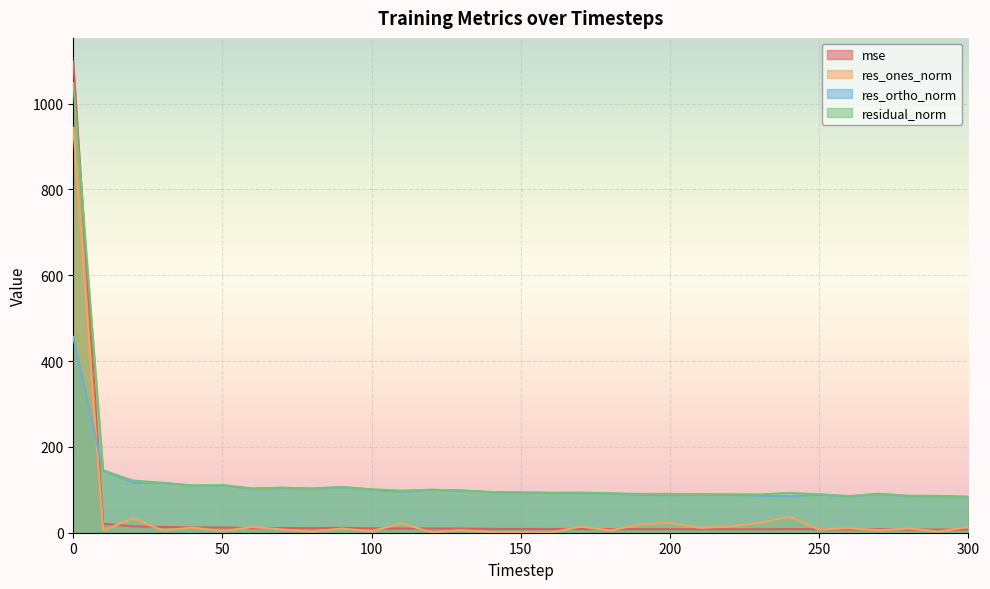

Reading right to left, what are all the values shown in this chart?

mse: 300=7.1	290=7.3	280=7.4	270=8.2	260=7.3	250=8.0	240=8.6	230=8.0	220=8.1	210=8.1	200=8.2	190=8.2	180=8.4	170=8.8	160=8.6	150=8.8	140=9.0	130=9.7	120=10.0	110=9.6	100=10.2	90=11.3	80=10.6	70=11.0	60=10.7	50=12.3	40=12.1	30=13.5	20=14.8	10=21.1	0=1098.2
res_ones_norm: 300=13.1	290=2.8	280=10.0	270=5.6	260=10.6	250=7.6	240=37.5	230=22.6	220=14.6	210=11.2	200=23.1	190=19.7	180=5.2	170=14.3	160=0.3	150=1.2	140=1.6	130=5.9	120=1.1	110=22.0	100=3.4	90=9.9	80=2.7	70=7.5	60=13.5	50=3.7	40=11.9	30=5.2	20=33.2	10=5.3	0=943.4
res_ortho_norm: 300=83.0	290=85.6	280=85.5	270=90.6	260=84.7	250=89.1	240=85.0	230=86.3	220=88.7	210=89.1	200=87.6	190=88.4	180=91.7	170=92.5	160=92.9	150=93.9	140=94.8	130=98.3	120=100.1	110=95.6	100=101.0	90=106.1	80=102.9	70=104.6	60=102.3	50=110.8	40=109.5	30=116.2	20=116.9	10=145.2	0=456.3
residual_norm: 300=84.1	290=85.7	280=86.0	270=90.7	260=85.3	250=89.4	240=92.9	230=89.2	220=89.9	210=89.8	200=90.5	190=90.5	180=91.8	170=93.6	160=92.9	150=93.9	140=94.8	130=98.4	120=100.1	110=98.1	100=101.0	90=106.5	80=102.9	70=104.8	60=103.2	50=110.9	40=110.2	30=116.3	20=121.5	10=145.3	0=1047.9